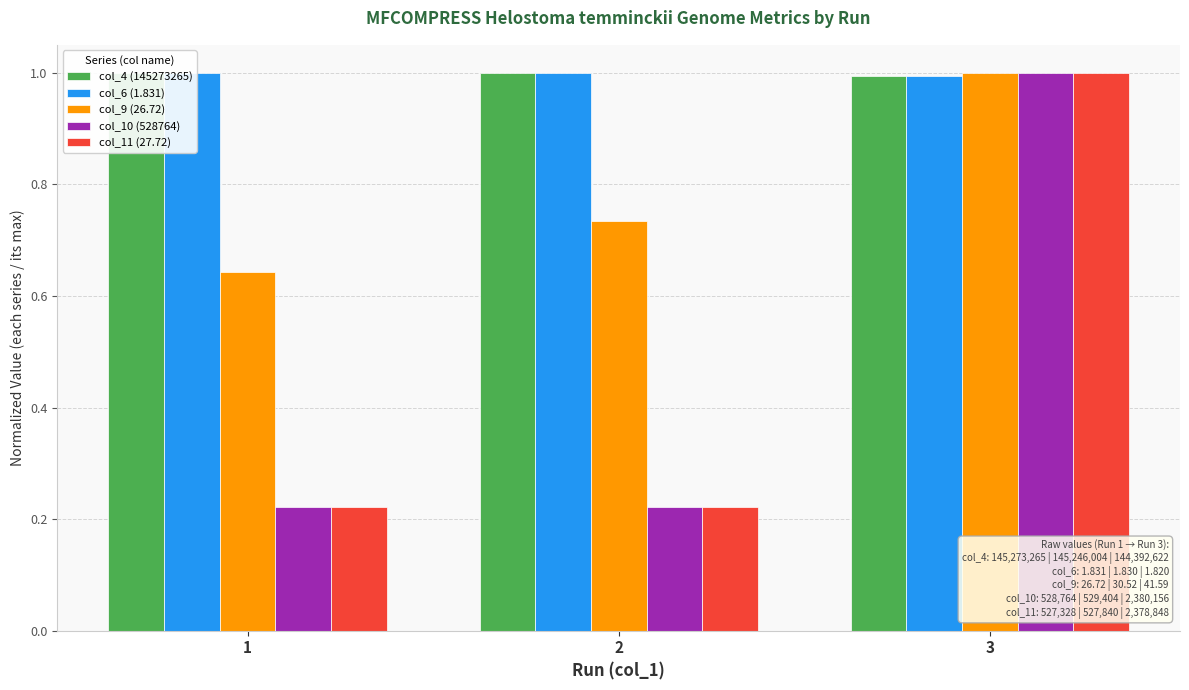

List the series in order of their peak value, lowest first.

col_4 (145273265), col_6 (1.831), col_9 (26.72), col_10 (528764), col_11 (27.72)